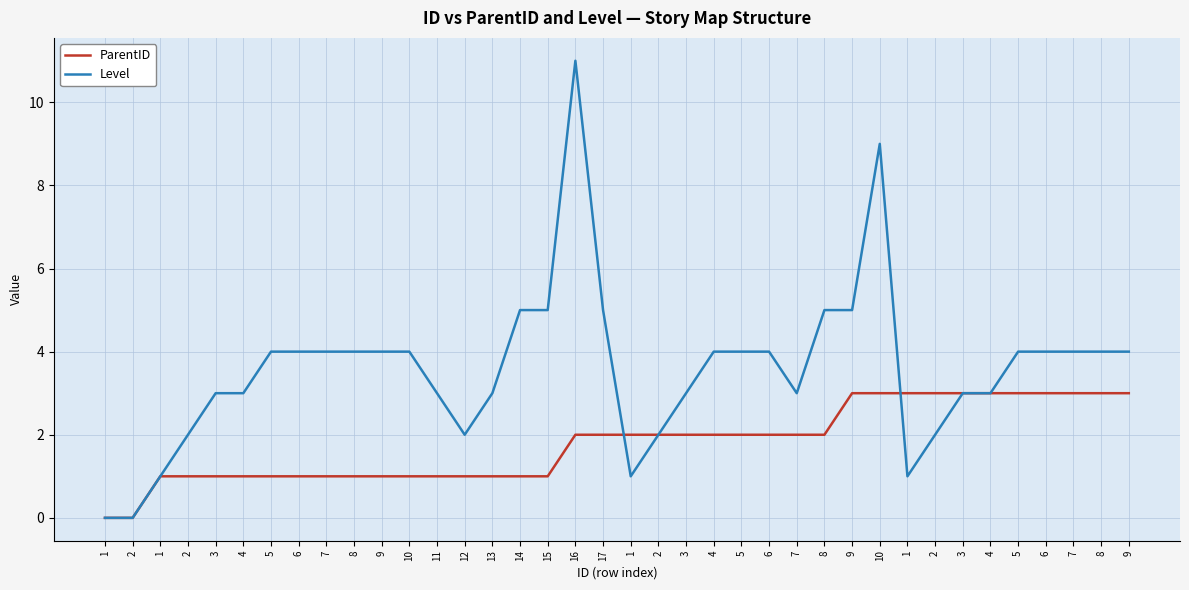

What are all the series names shown in the legend?

ParentID, Level